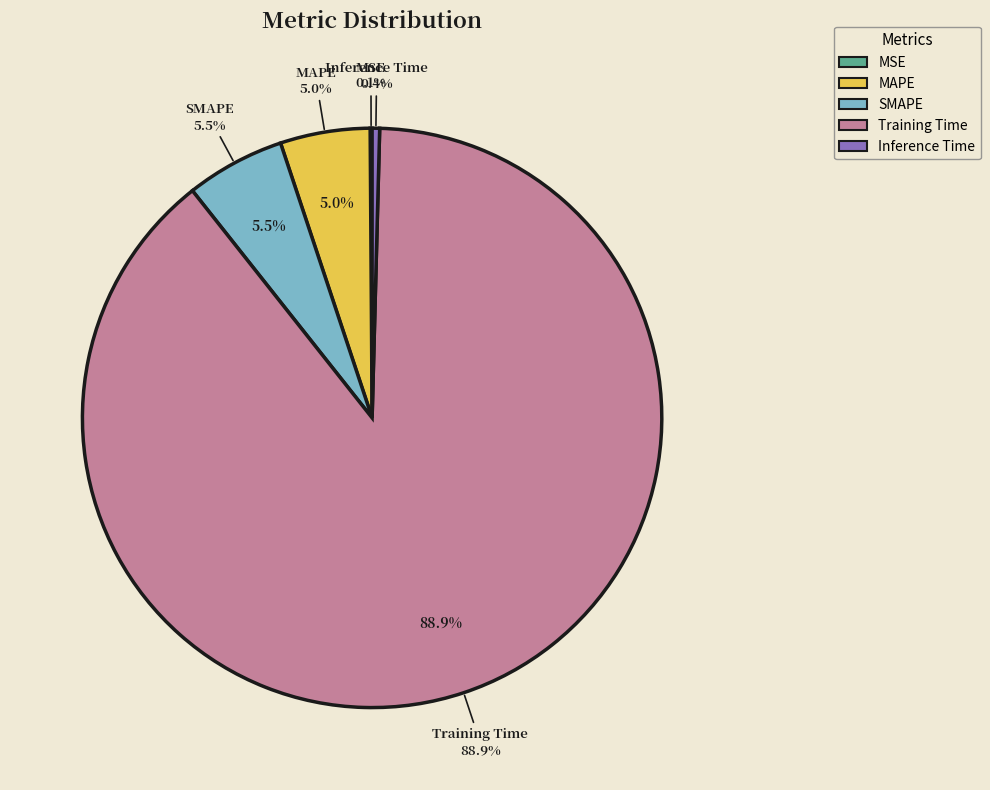

Is the sum of SMAPE and MSE greater than half?

No